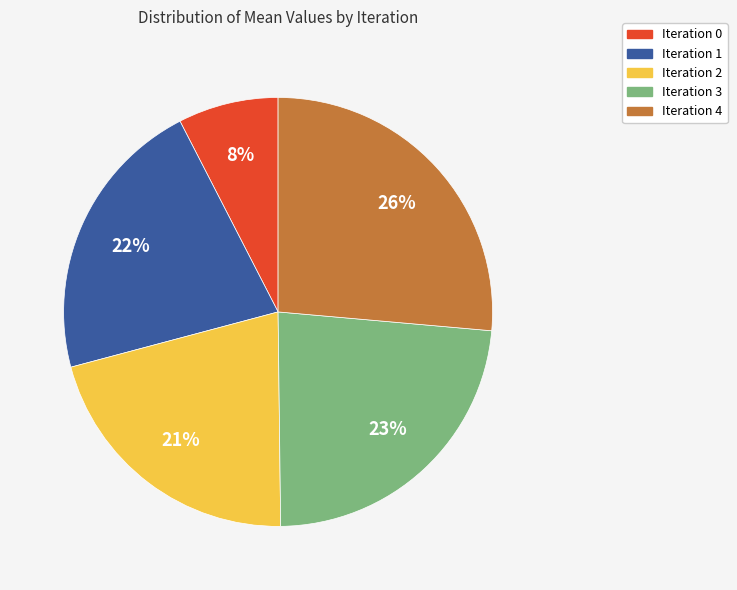

To the nearest percent, what is the average slice percentage?

20%